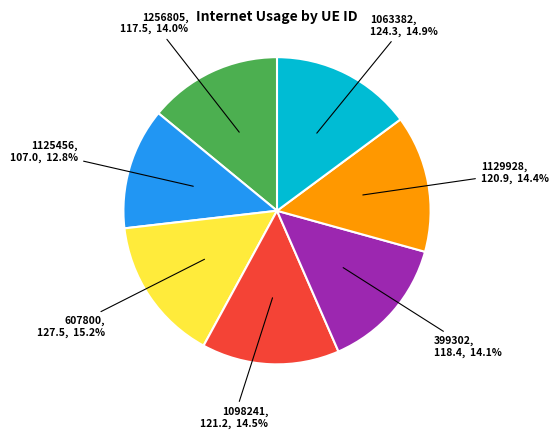

Is it true that 1256805 is 14% of the pie?

True